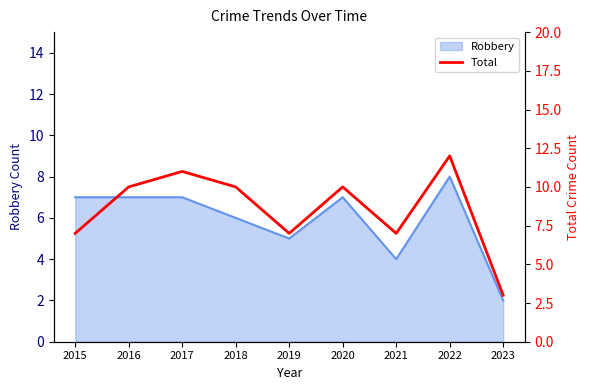

Rank the categories by value from lowest to highest.

2023, 2015, 2019, 2021, 2016, 2018, 2020, 2017, 2022